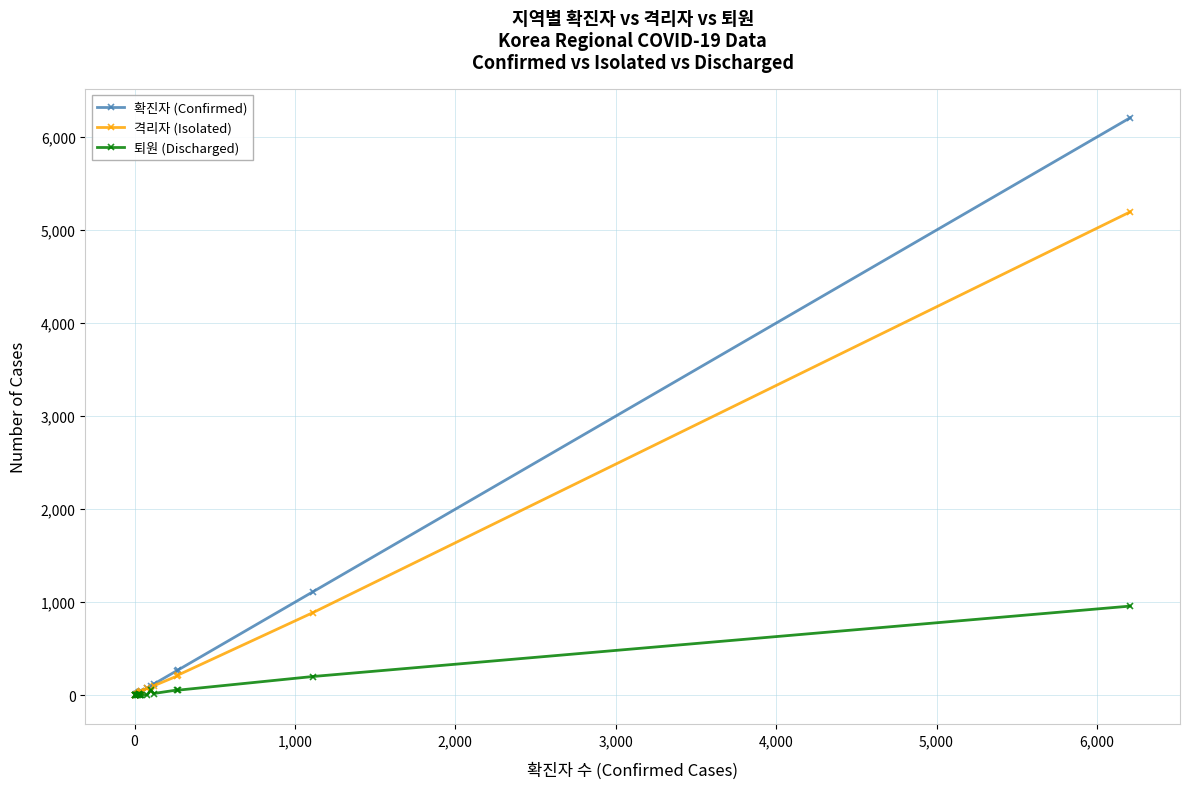

Rank the series by their maximum value, from highest to lowest.

확진자 (Confirmed), 격리자 (Isolated), 퇴원 (Discharged)